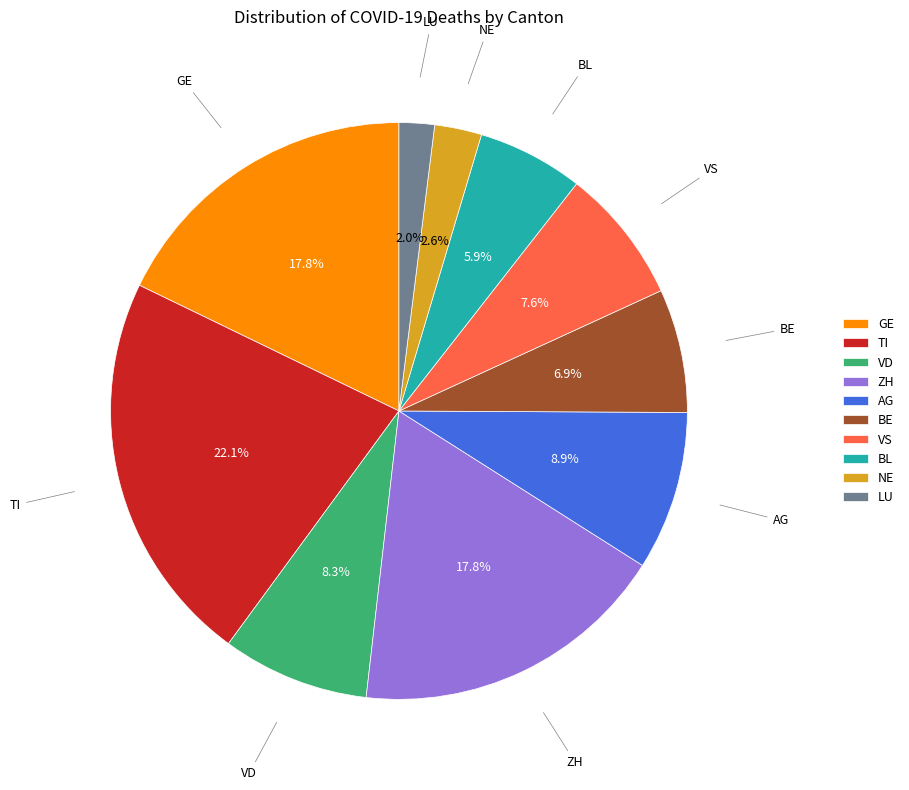

Count the number of slices in the pie.

10